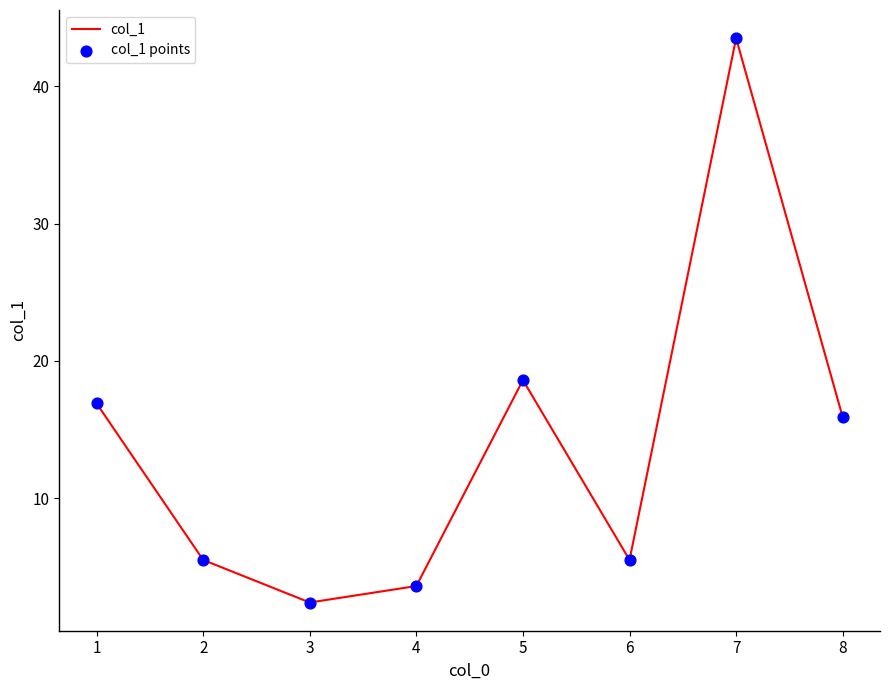

The value at 4 is 3.6. True or false?

True